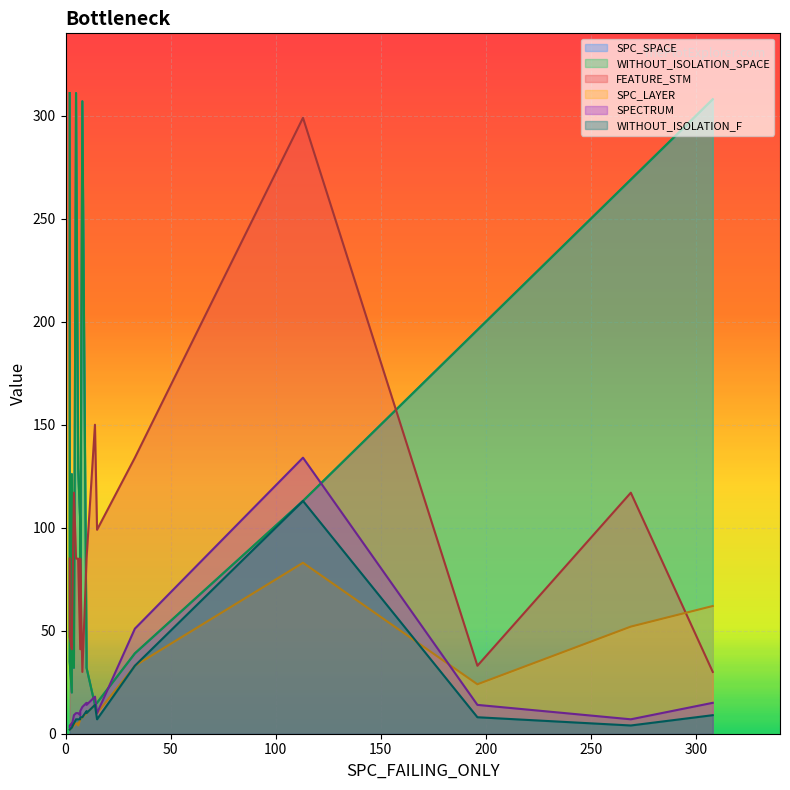

Which category has the highest value in the WITHOUT_ISOLATION_F series?

1